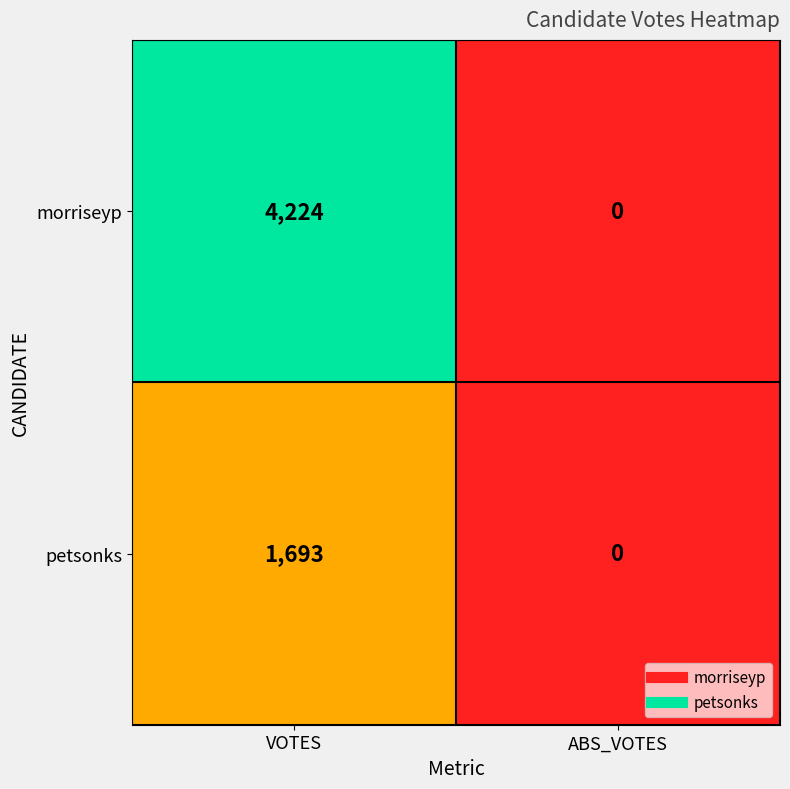

List the series in order of their peak value, highest first.

morriseyp, petsonks